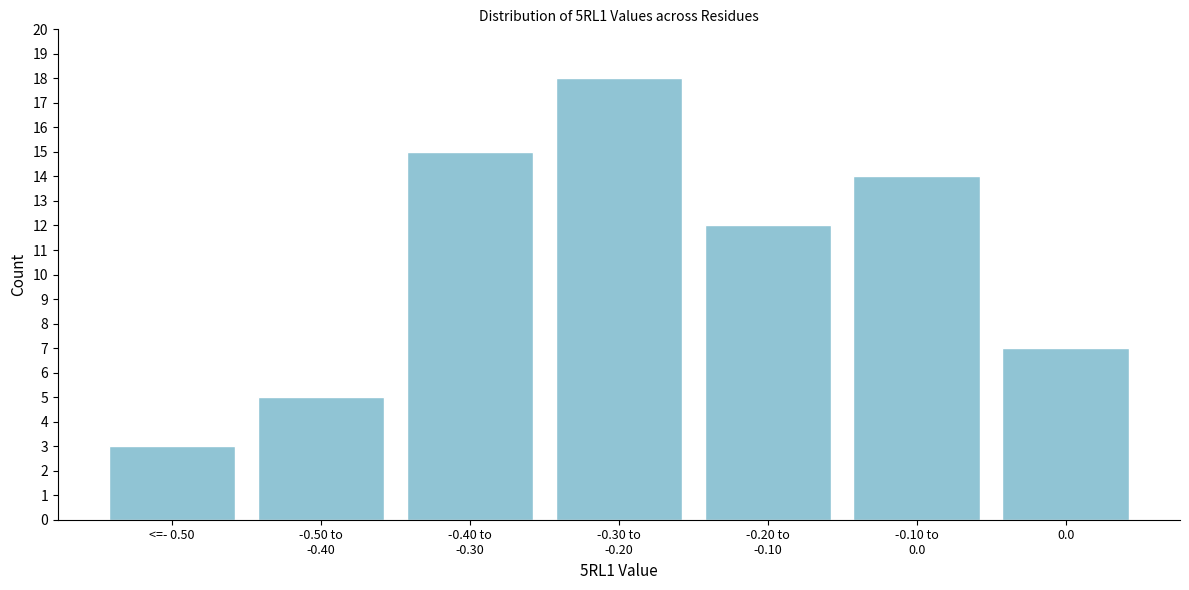

Reading right to left, what are all the values shown in this chart?

7	14	12	18	15	5	3